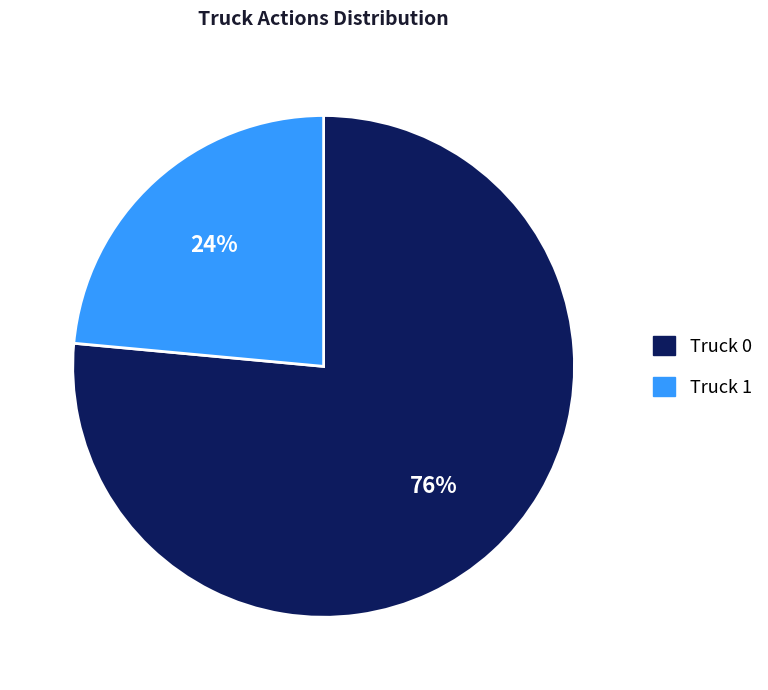

What is the largest slice in the pie chart?

Truck 0